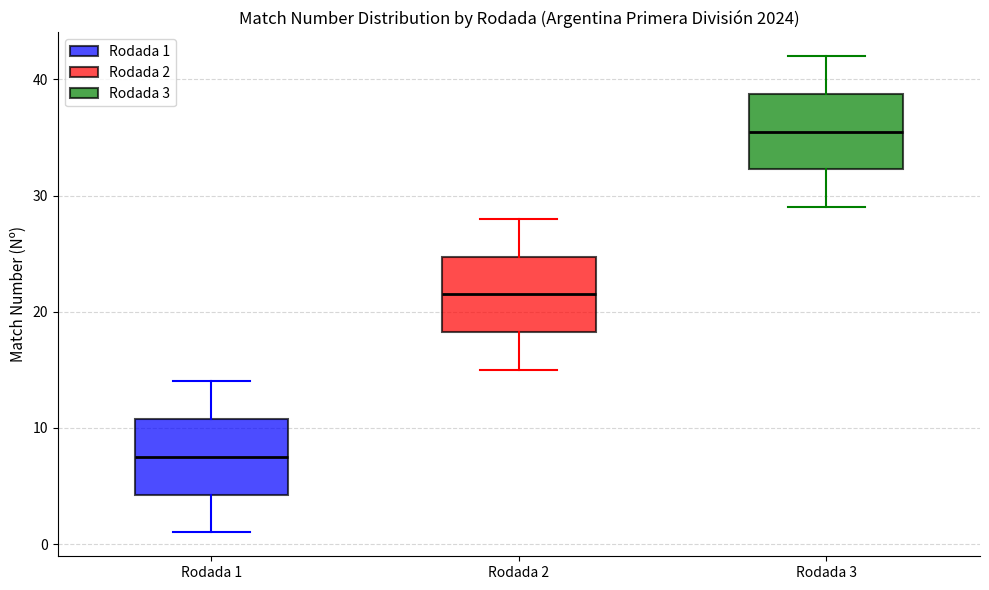

Where does the upper whisker of the box for Rodada 3 end on the y-axis? The values are not printed on the chart, so give them approximately, as read against the axis.

42